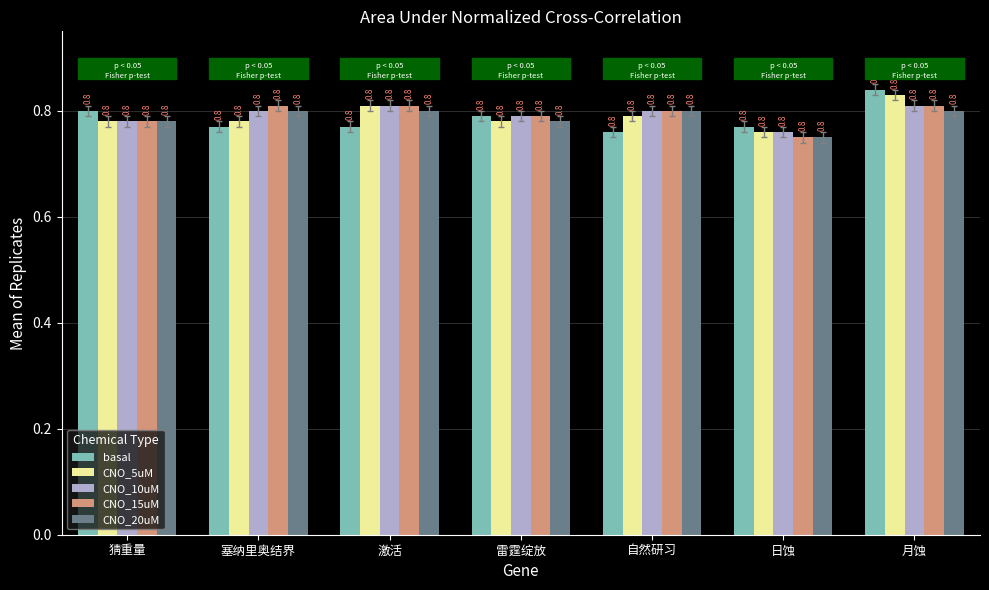

What position from the left is 雷霆绽放?

4